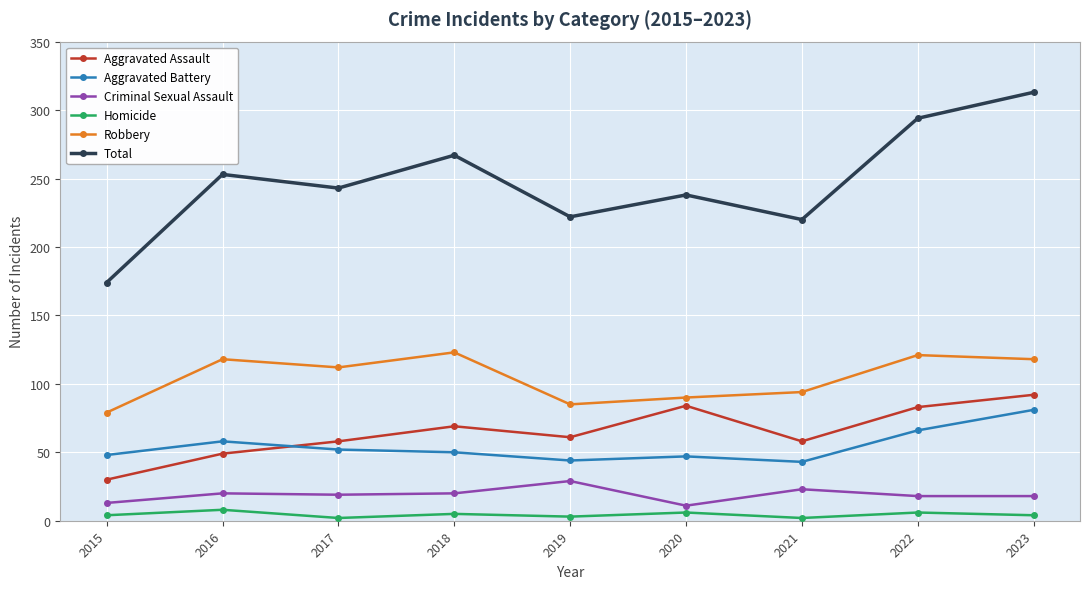

How many values in the Aggravated Assault series are below 61?

4